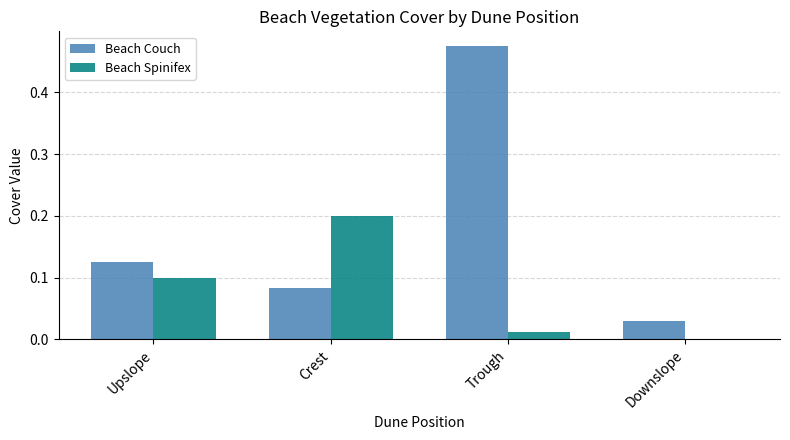

Are the bars grouped side by side (vs. stacked)?

Yes